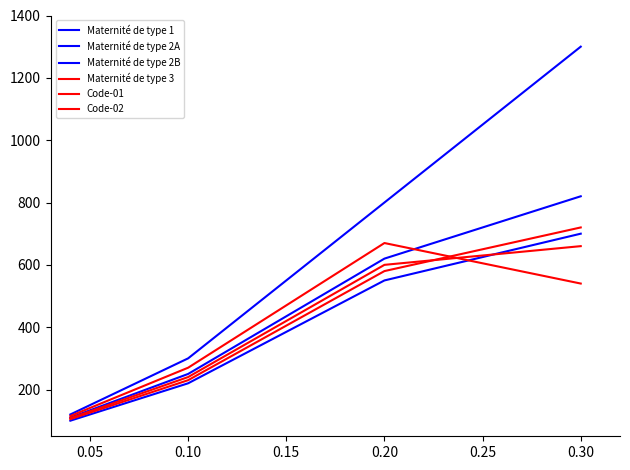

Is this an area chart (filled region under the line)?

No